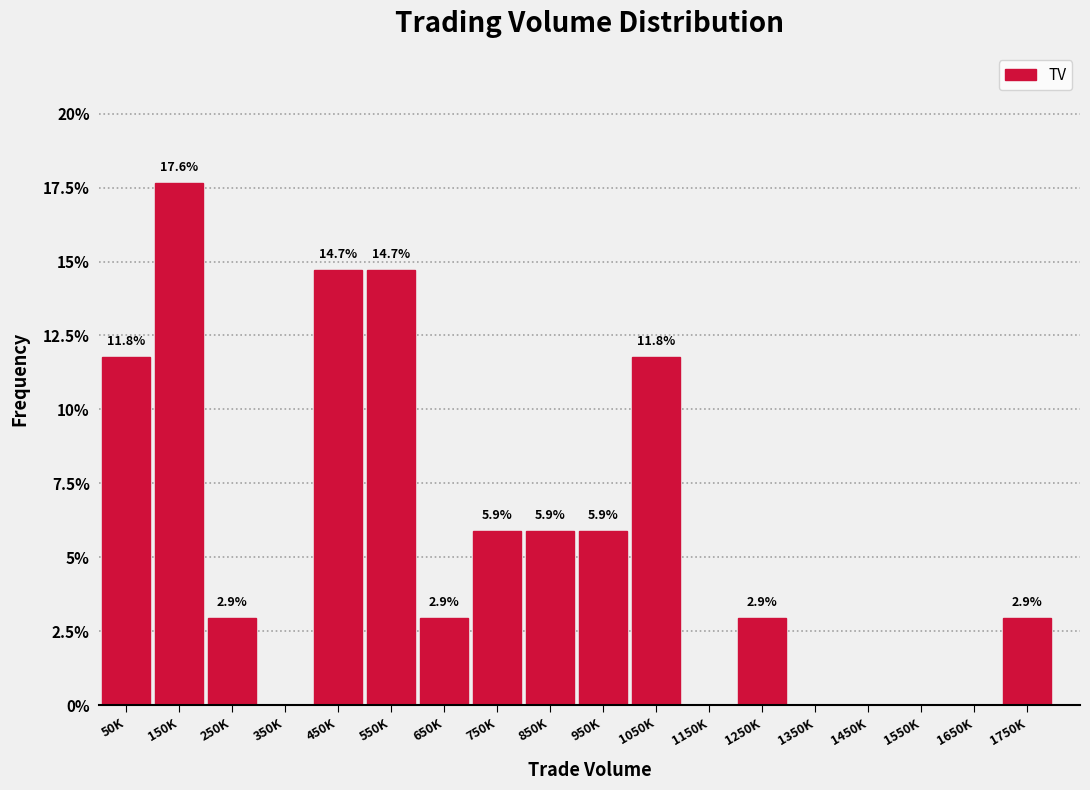

Reading left to right, what are all the values shown in this chart?

50K=11.8	150K=17.6	250K=2.9	350K=0.0	450K=14.7	550K=14.7	650K=2.9	750K=5.9	850K=5.9	950K=5.9	1050K=11.8	1150K=0.0	1250K=2.9	1350K=0.0	1450K=0.0	1550K=0.0	1650K=0.0	1750K=2.9